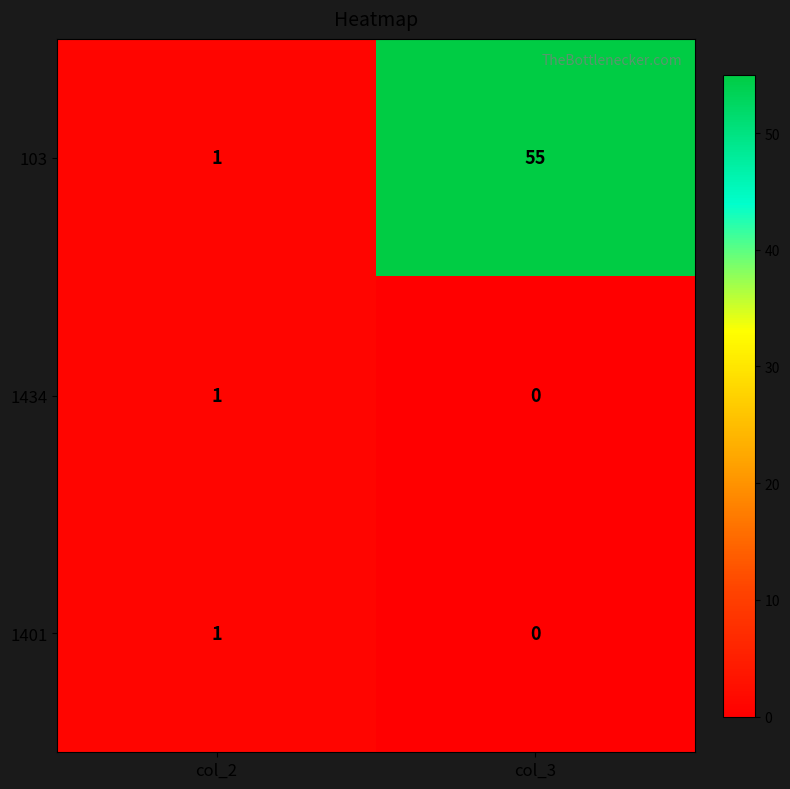

Reading left to right, extract all data points from this chart.

103: 1	55
1434: 1	0
1401: 1	0